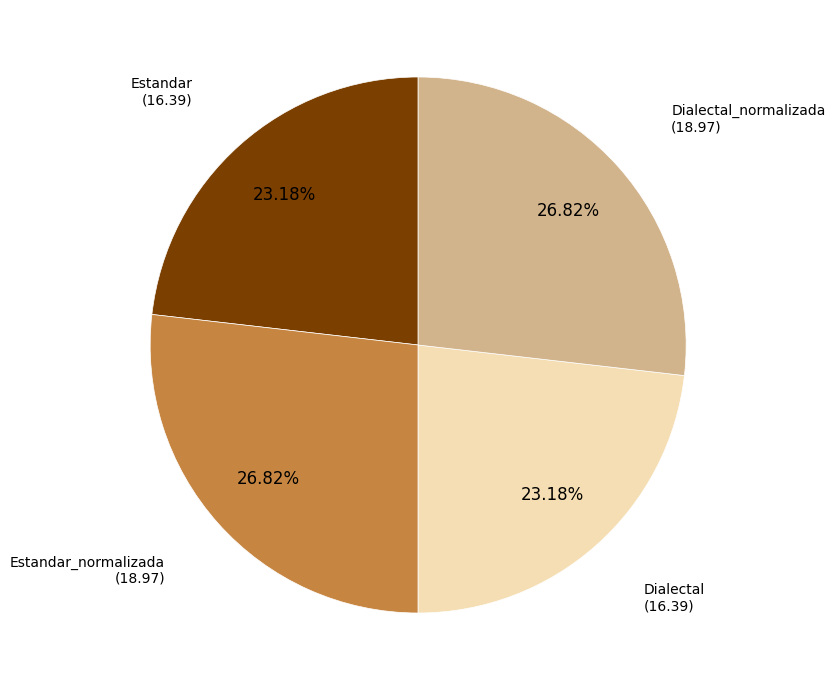

Does any single category account for the majority?

No